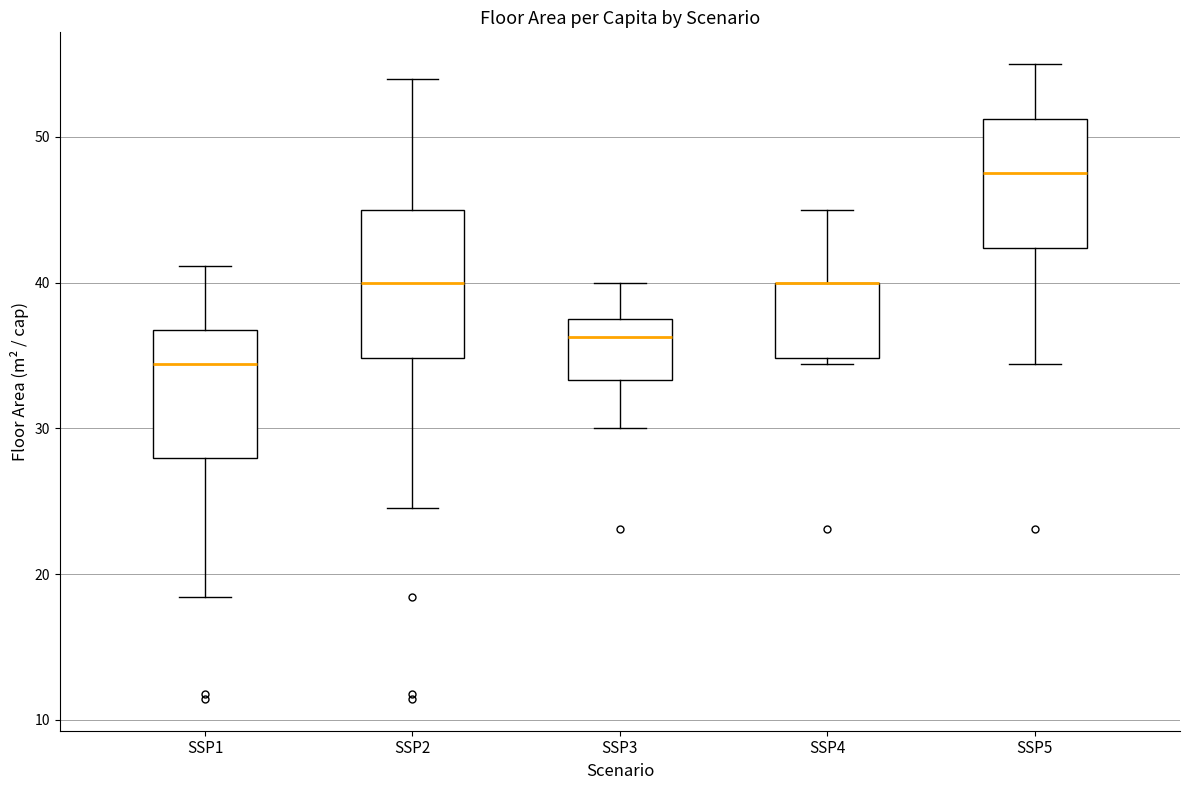

Reading left to right, read every box against the y-axis: the position of its median line, the range the box covers, and the ends of its whiskers. The values are not printed on the chart, so give them approximately, as read against the axis.

SSP1: median 34, box 28 to 37, whiskers 18 to 41
SSP2: median 40, box 35 to 45, whiskers 25 to 54
SSP3: median 36, box 33 to 38, whiskers 30 to 40
SSP4: median 40 (drawn on the box's upper edge), box 35 to 40, whiskers 34 to 45
SSP5: median 48, box 42 to 51, whiskers 34 to 55